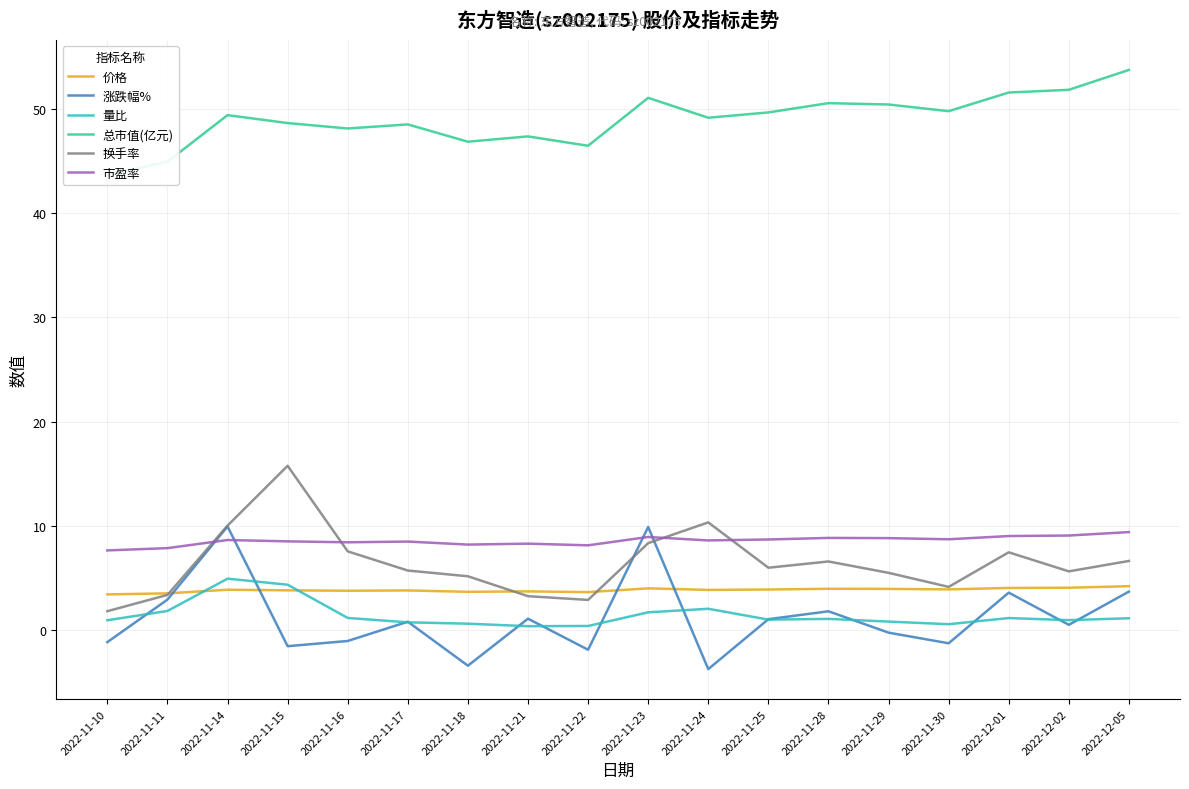

The value of 市盈率 at 2022-11-17 is 8.5. True or false?

True